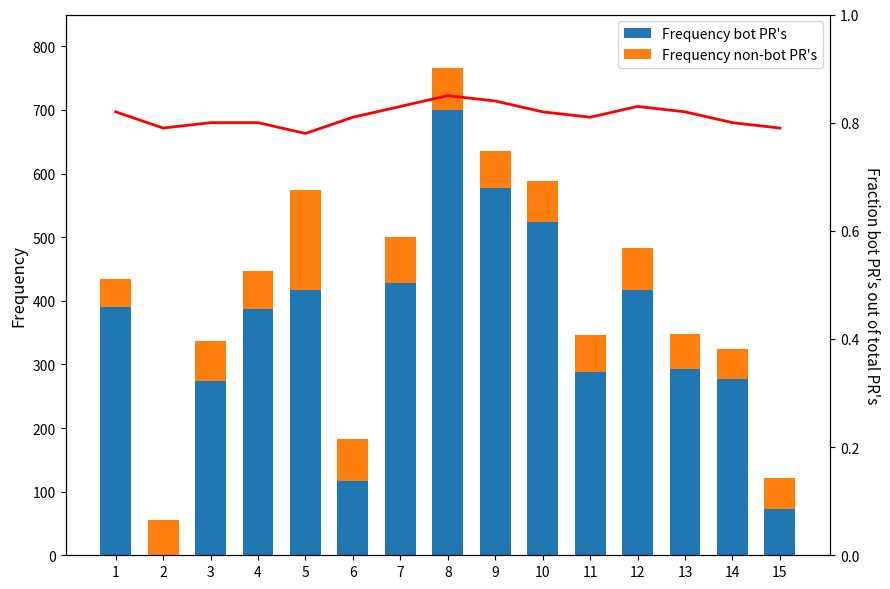

Rank the categories by Frequency bot PR's value from lowest to highest.

2, 15, 6, 3, 14, 11, 13, 4, 1, 12, 5, 7, 10, 9, 8